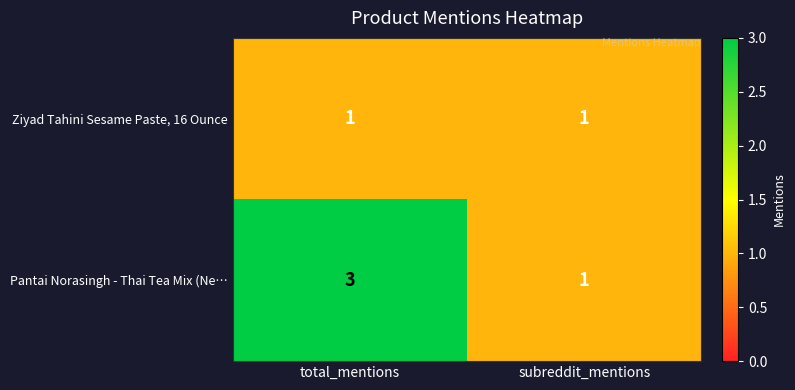

Between total_mentions and subreddit_mentions, which series saw the biggest shift?

Pantai Norasingh - Thai Tea Mix (Ne…